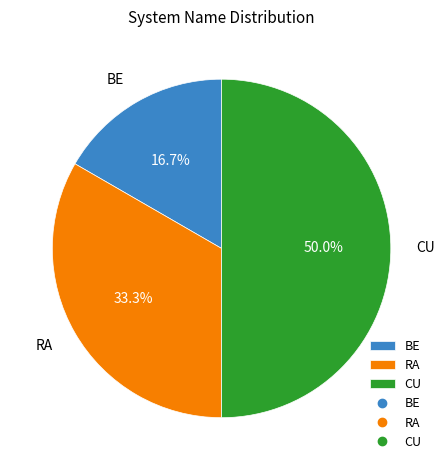

Does RA account for over 50% of the chart?

No